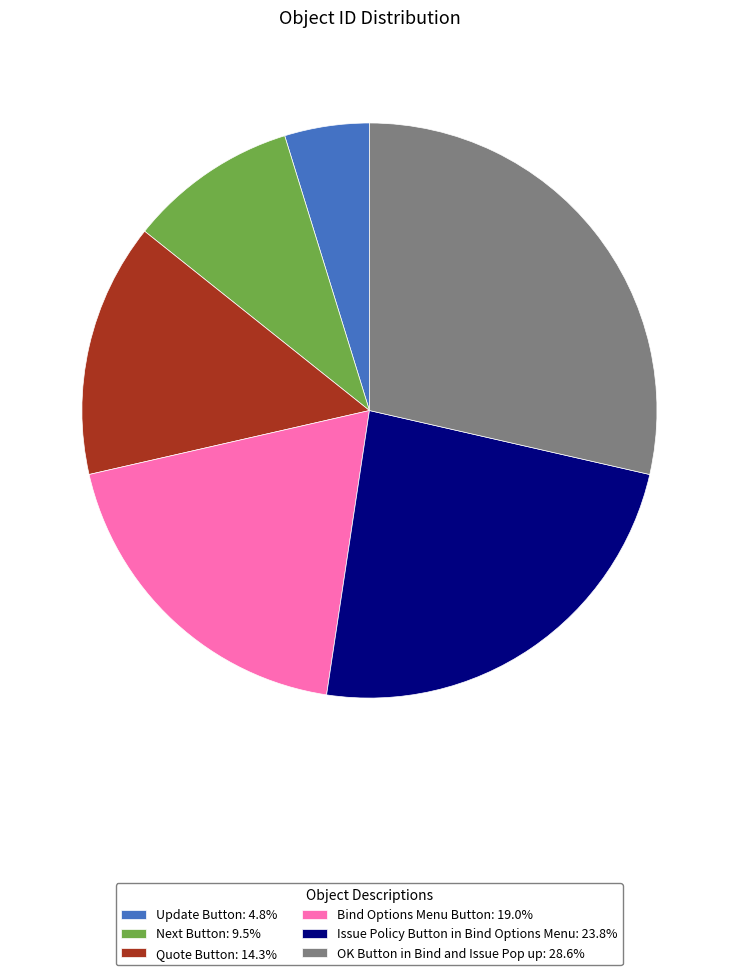

Does any single category account for the majority?

No